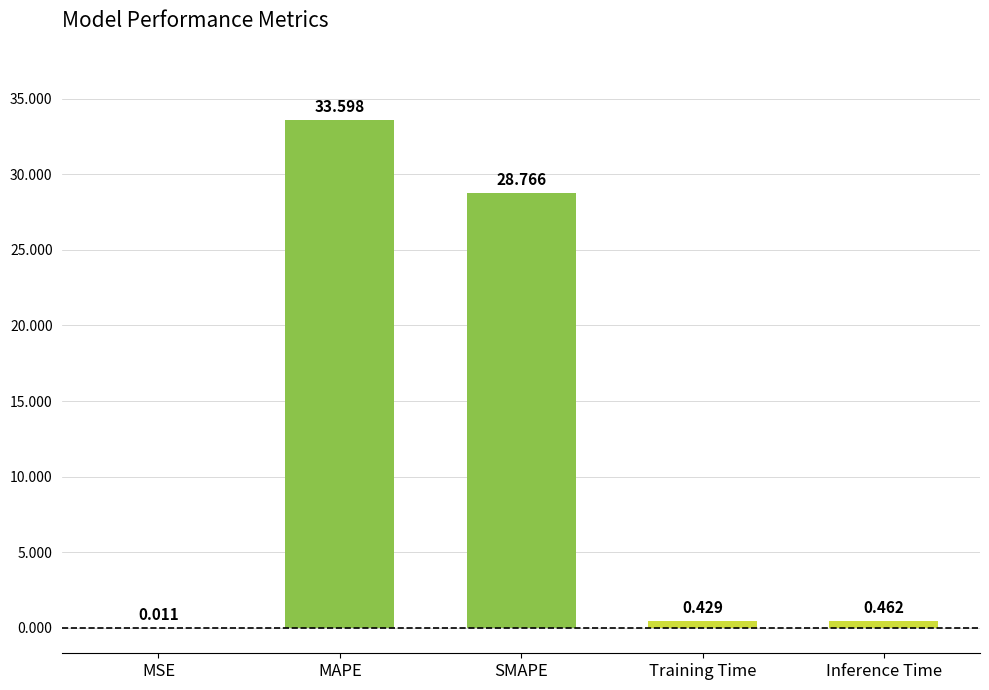

Which has a higher value, Training Time or SMAPE?

SMAPE